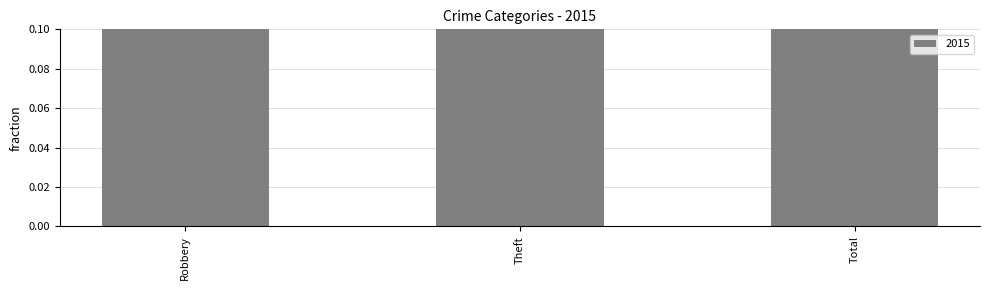

Are the bars grouped side by side (vs. stacked)?

No